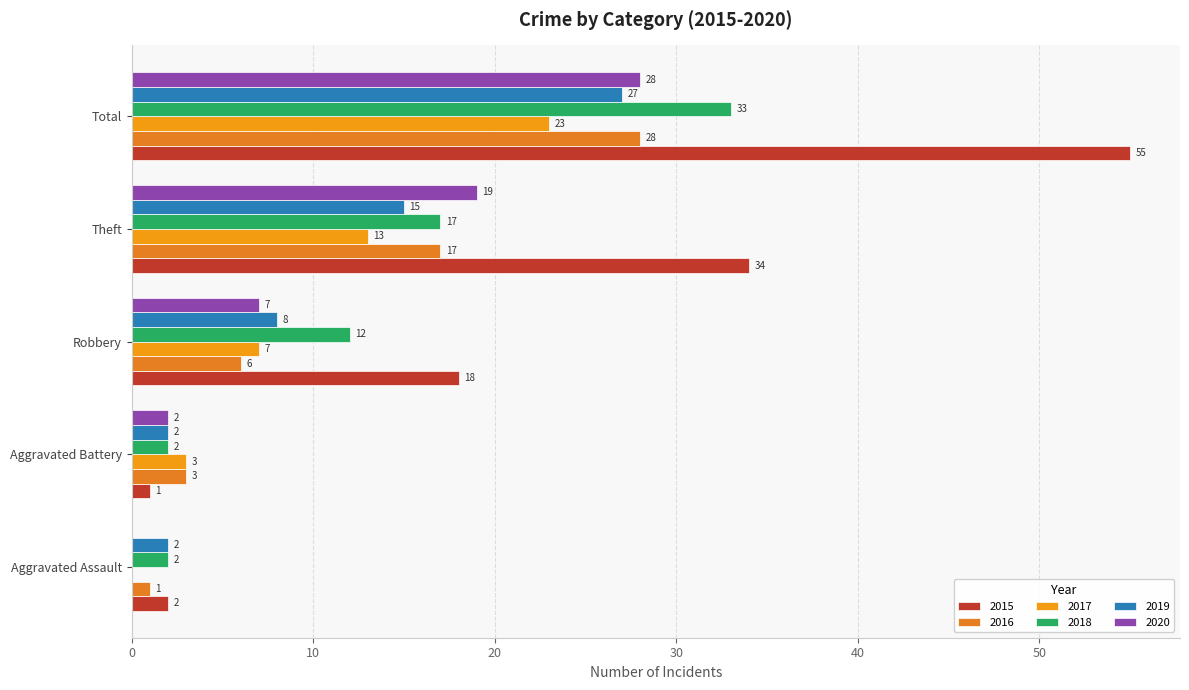

Reading right to left, extract all data points from this chart.

2015: Total=55	Theft=34	Robbery=18	Aggravated Battery=1	Aggravated Assault=2
2016: Total=28	Theft=17	Robbery=6	Aggravated Battery=3	Aggravated Assault=1
2017: Total=23	Theft=13	Robbery=7	Aggravated Battery=3	Aggravated Assault=0
2018: Total=33	Theft=17	Robbery=12	Aggravated Battery=2	Aggravated Assault=2
2019: Total=27	Theft=15	Robbery=8	Aggravated Battery=2	Aggravated Assault=2
2020: Total=28	Theft=19	Robbery=7	Aggravated Battery=2	Aggravated Assault=0